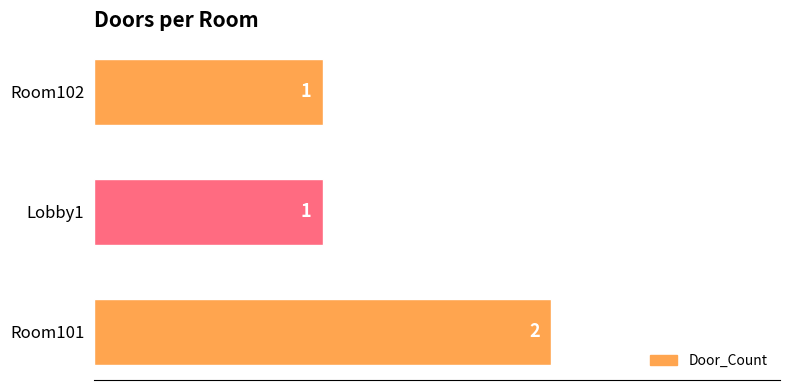

Between Room102 and Room101, which is larger?

Room101